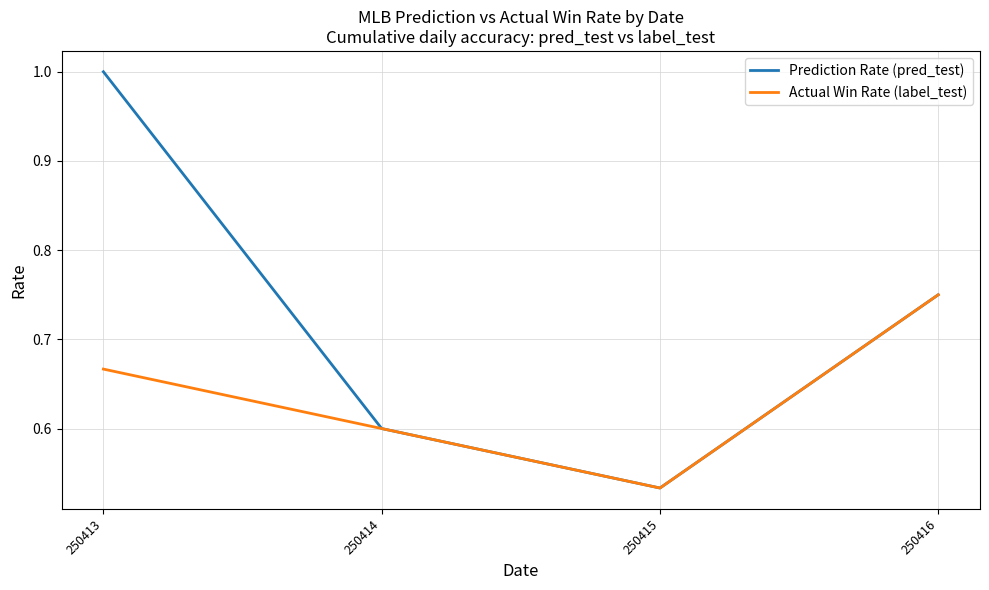

What is the maximum value shown in the chart?

1.0